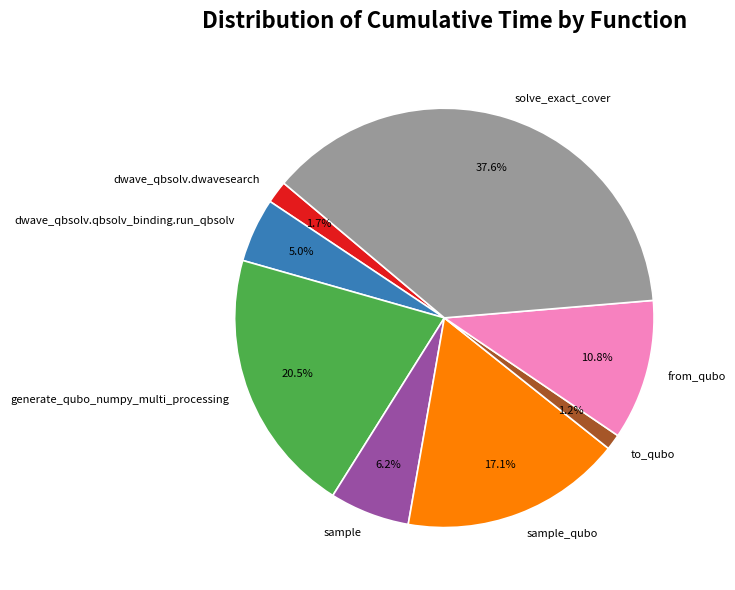

Is there a majority slice in this chart?

No